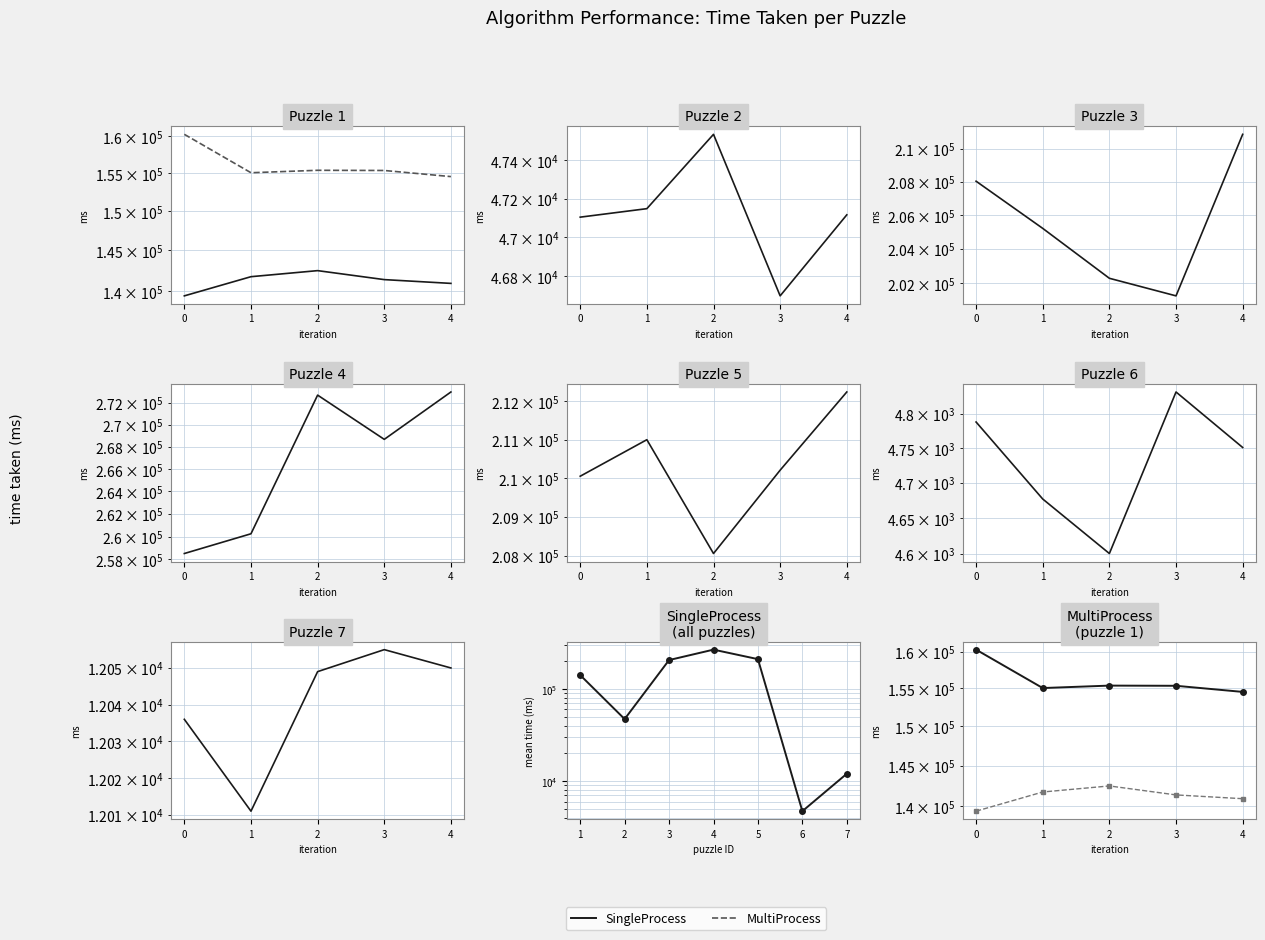

Reading right to left, transcribe all the data shown in this chart.

SingleProcess: 140933	141393	142492	141750	139425
MultiProcess: 154529	155346	155371	155044	160266